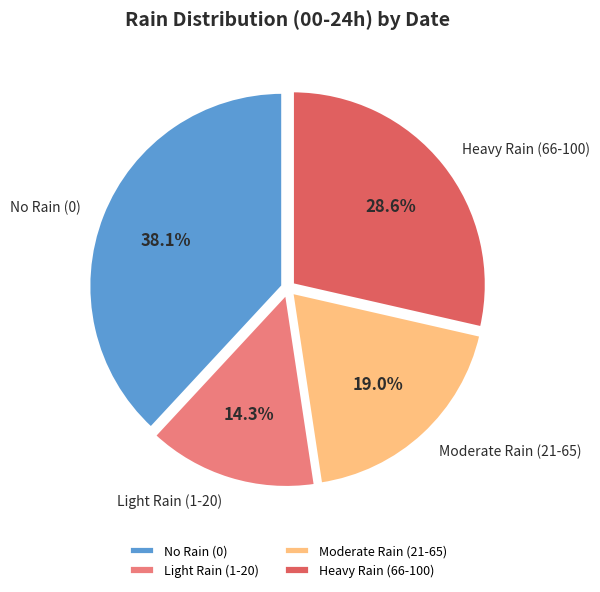

What percentage is NOT represented by Heavy Rain (66-100)?

71.4%